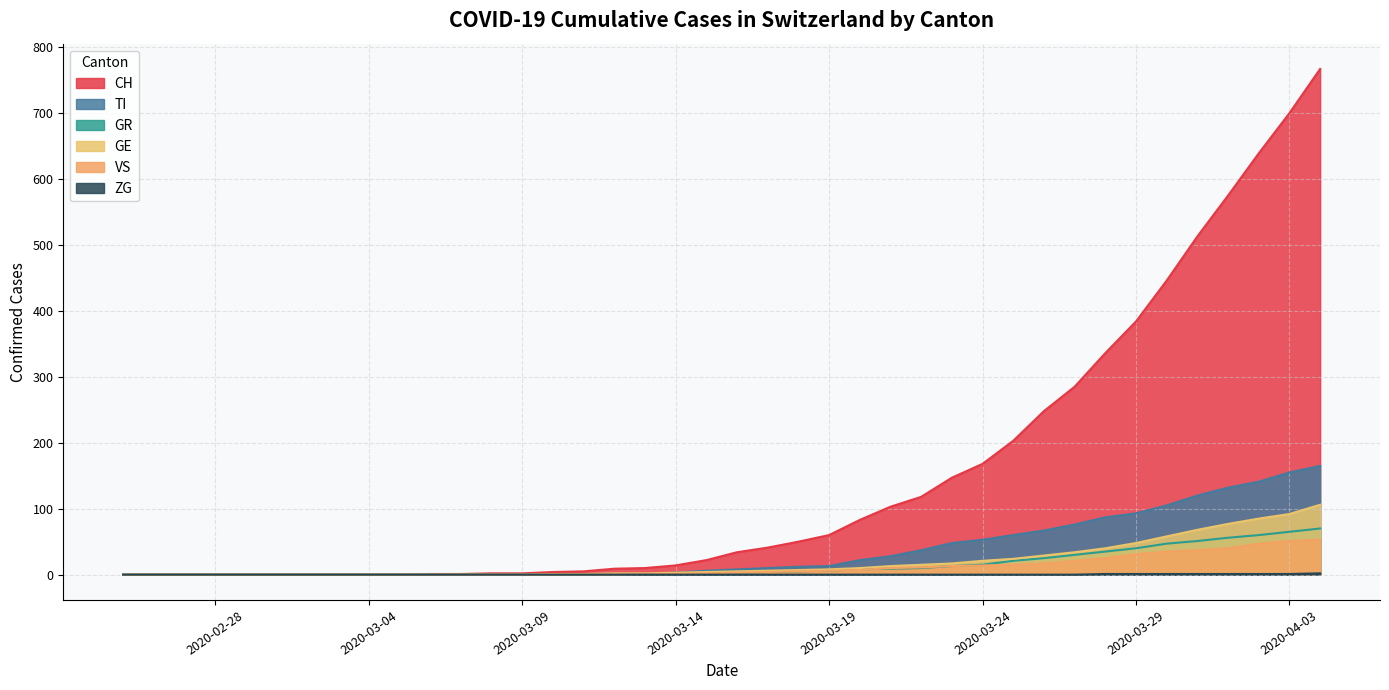

What is the sum of all CH values?

5970